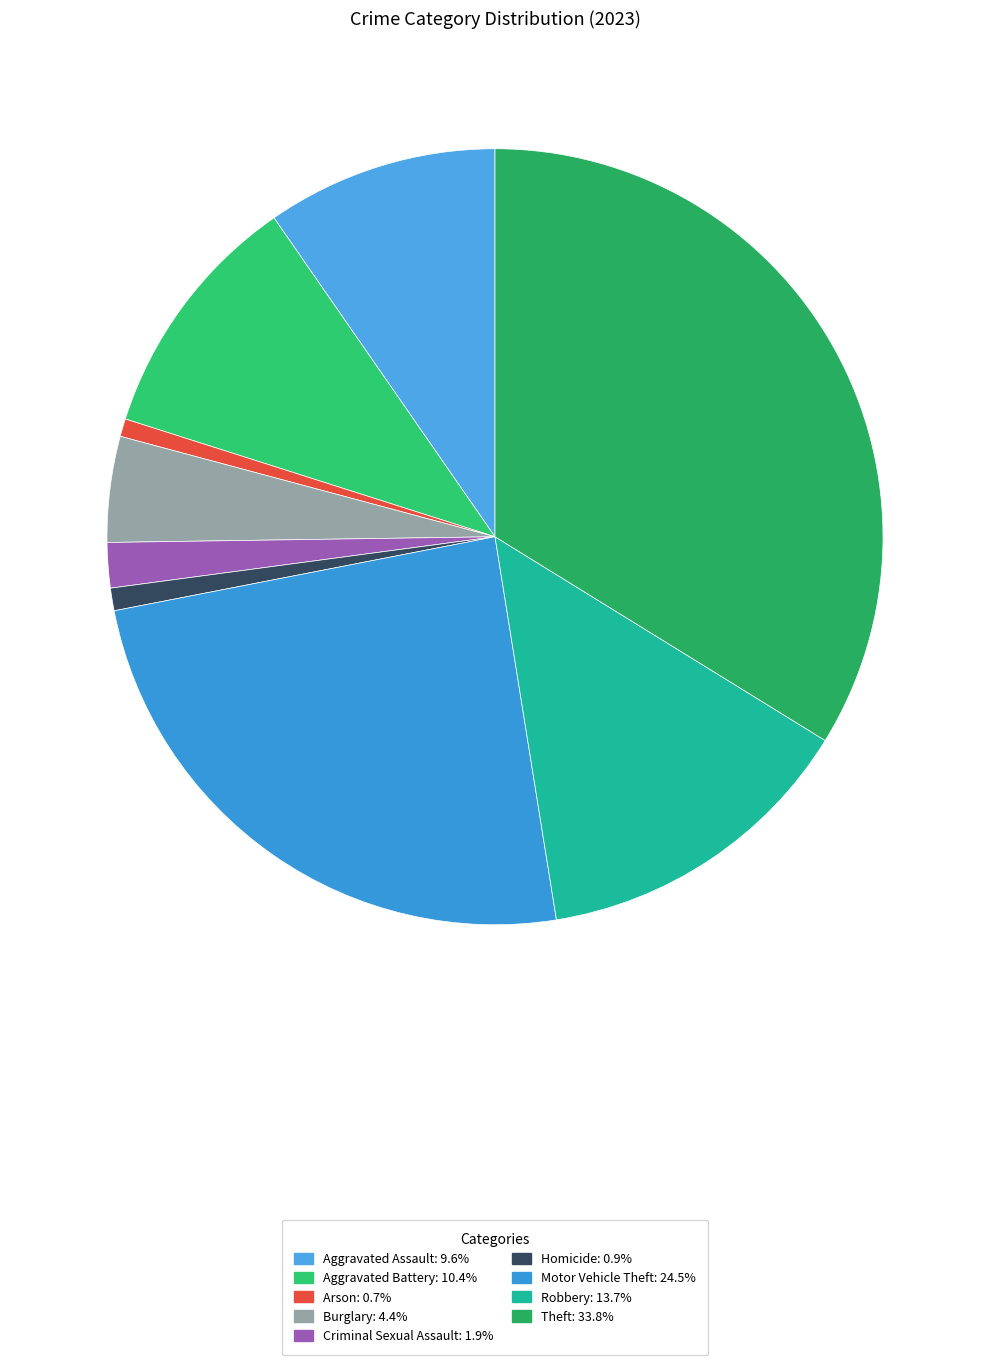

Does Aggravated Assault account for over 50% of the chart?

No